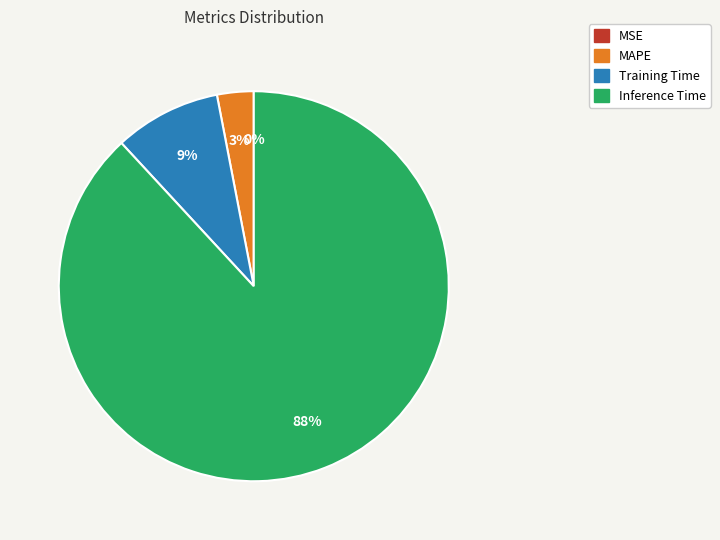

Is there a majority slice in this chart?

Yes